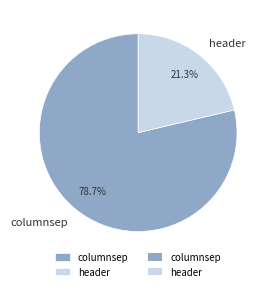

To the nearest percent, what is the average slice percentage?

50%